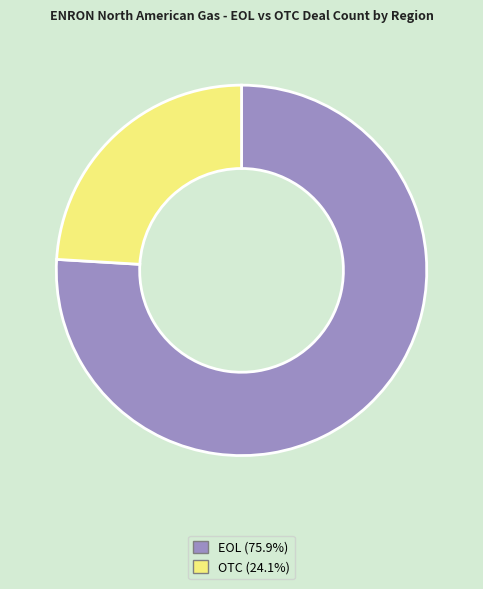

Does any single category account for the majority?

Yes